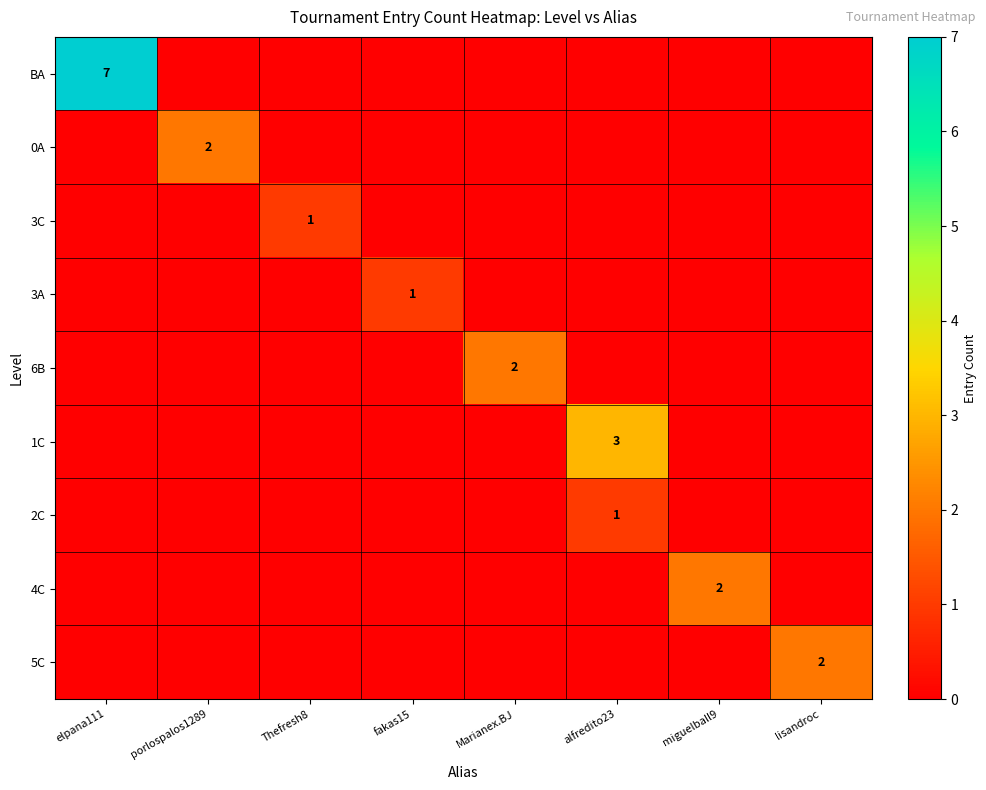

True or false: row_6 has a value of 1 at alfredito23.

True